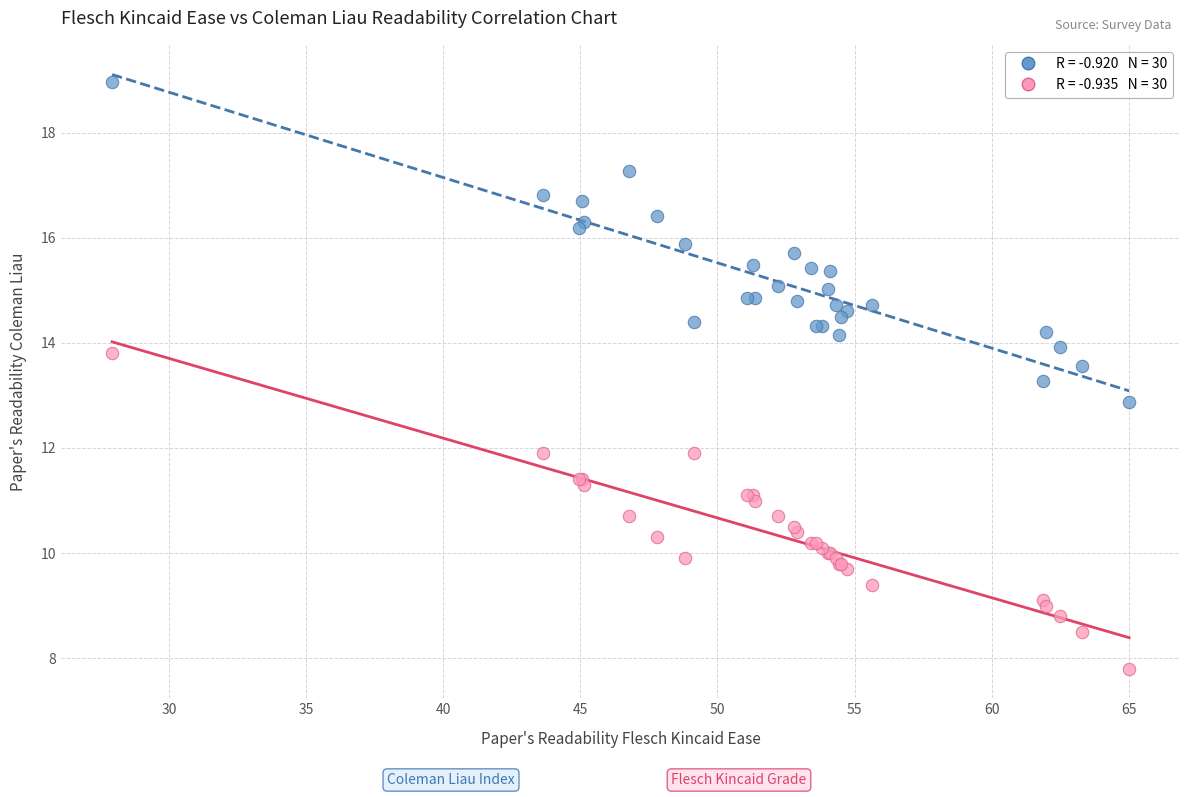

Across all series, what Y value is closest to 13?

12.9